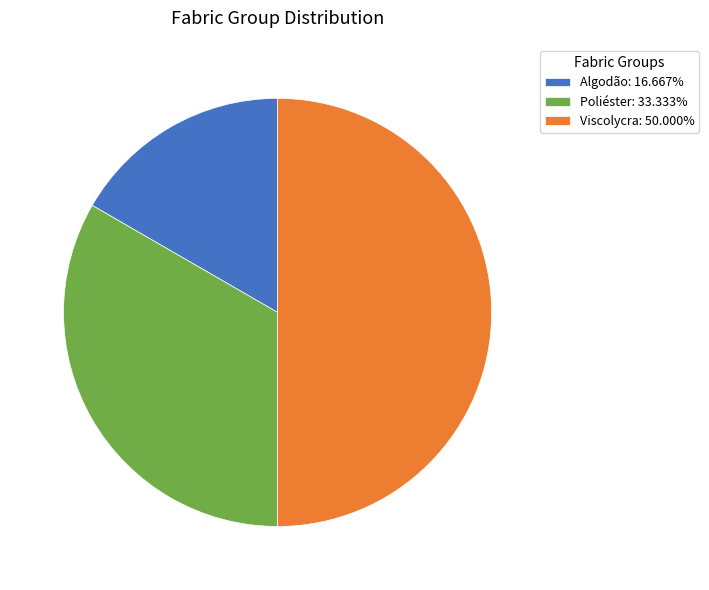

Is Poliéster: 33.333% the majority of the pie?

No